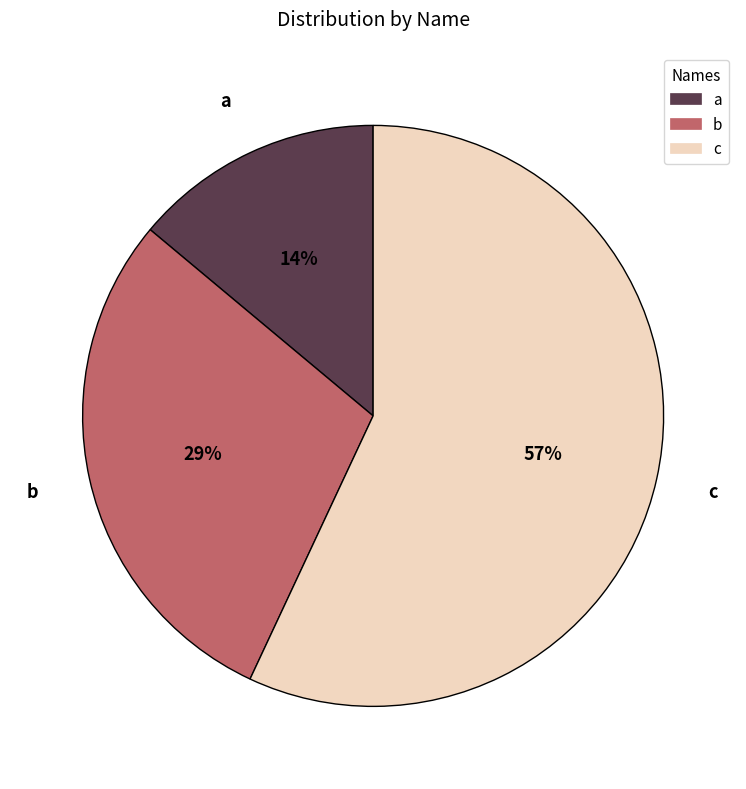

Combined, do c and a account for over 50%?

Yes